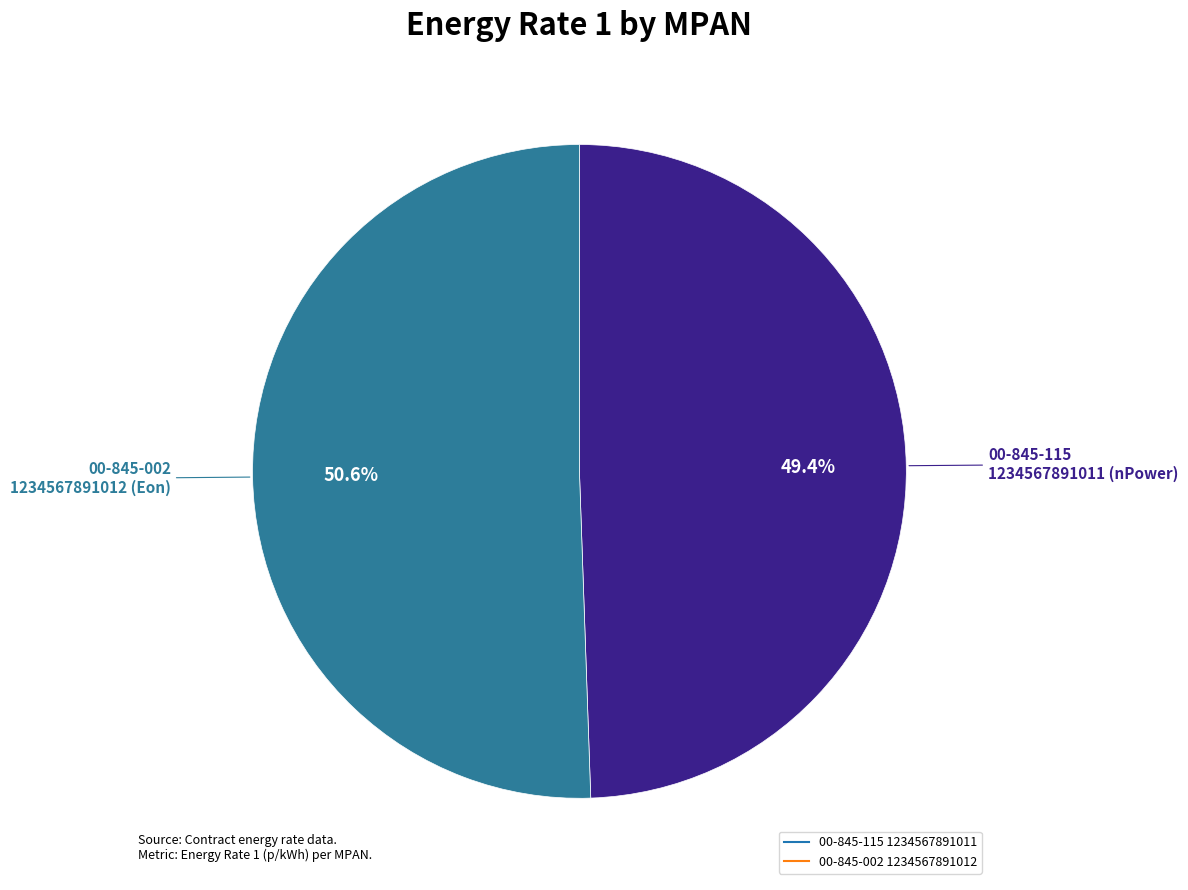

Rank the categories by value from highest to lowest.

00-845-002 1234567891012, 00-845-115 1234567891011